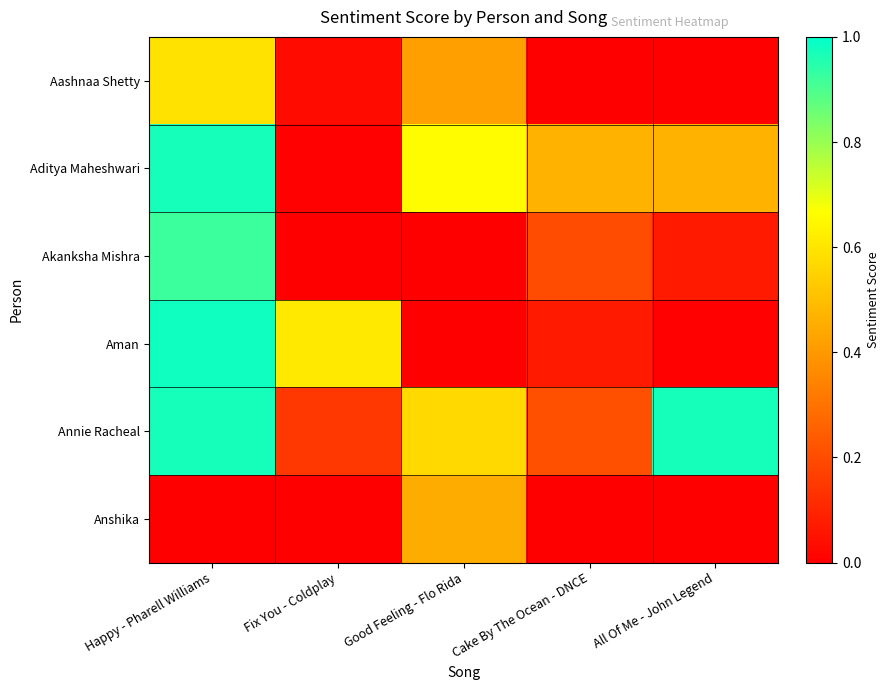

Which series has the largest range (max minus min)?

Aman